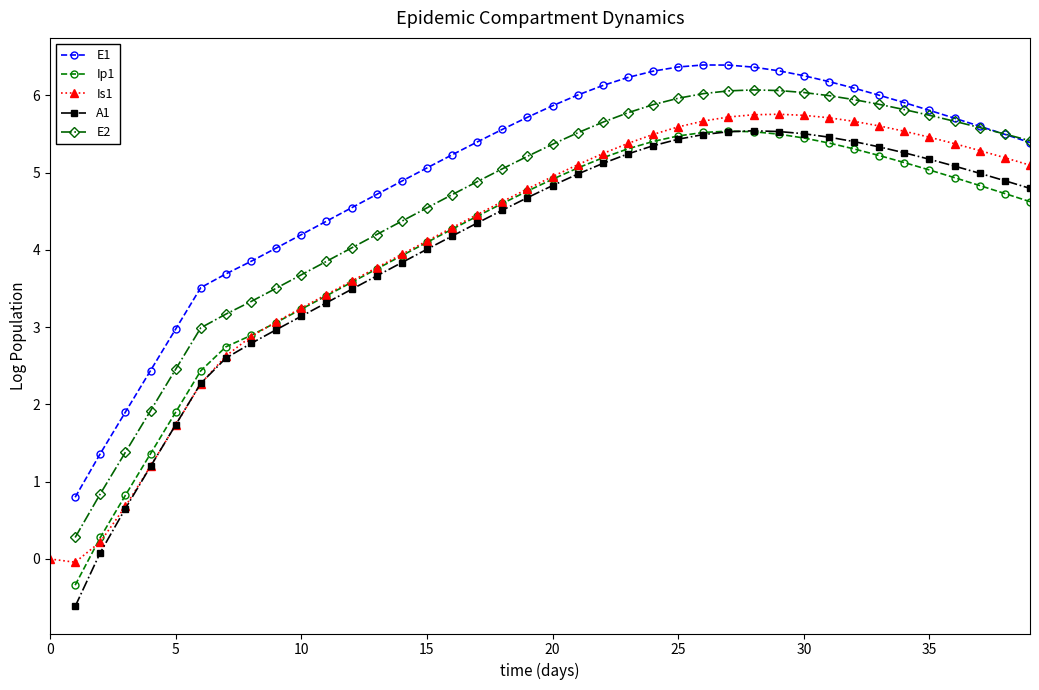

At which category does the chart reach its peak across all series?

26